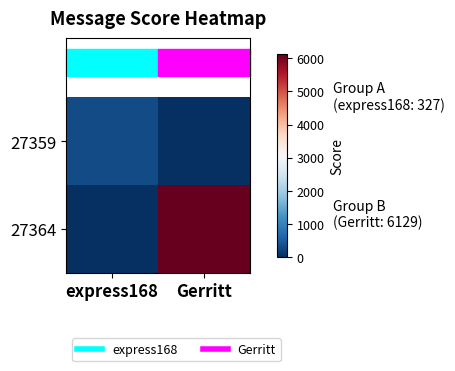

What is the total value across all series at express168?

327